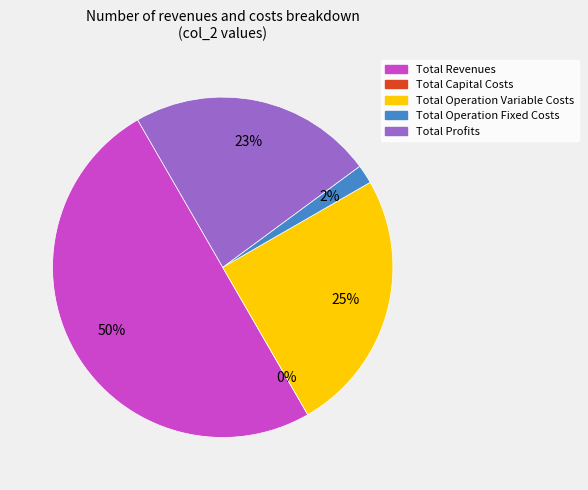

Count the number of slices in the pie.

5